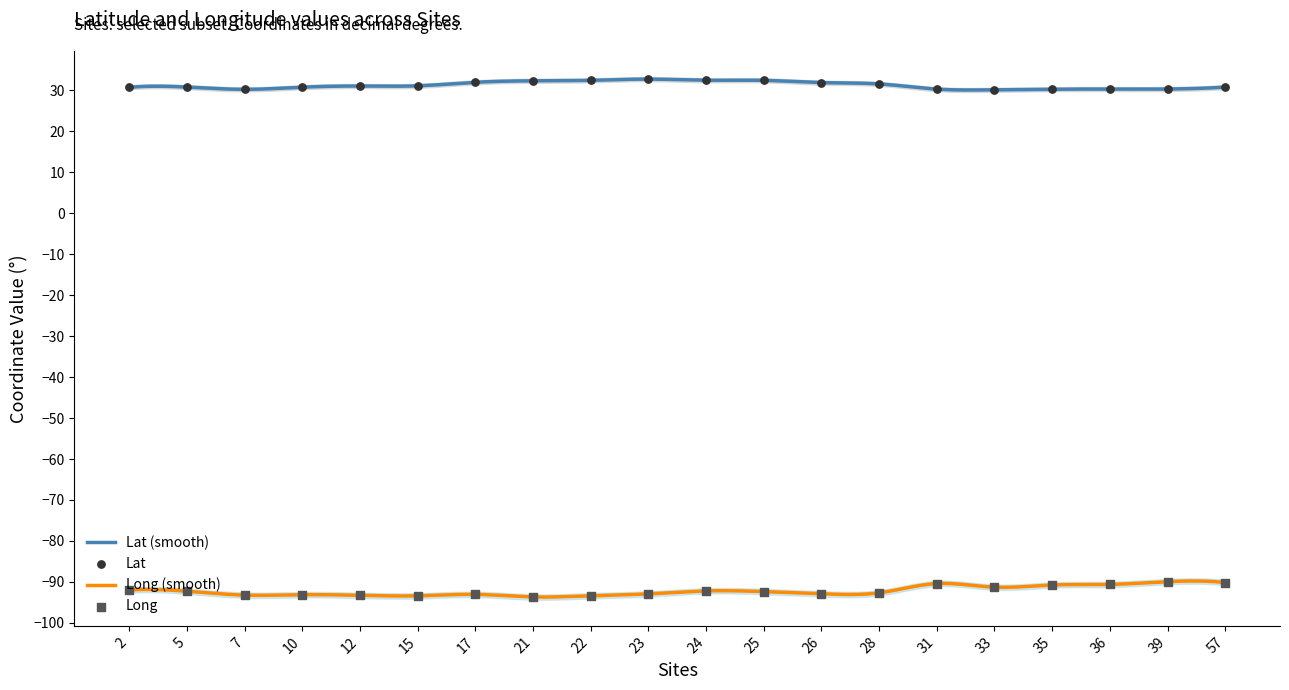

At how many categories does at least one series exceed 32?

5